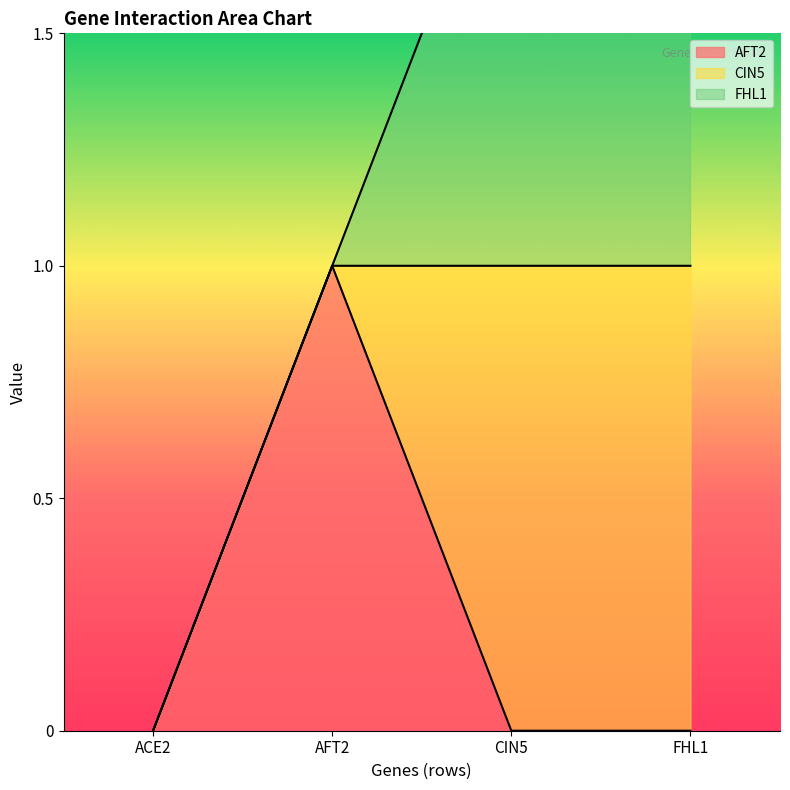

Rank the categories by CIN5 value from lowest to highest.

ACE2, AFT2, CIN5, FHL1